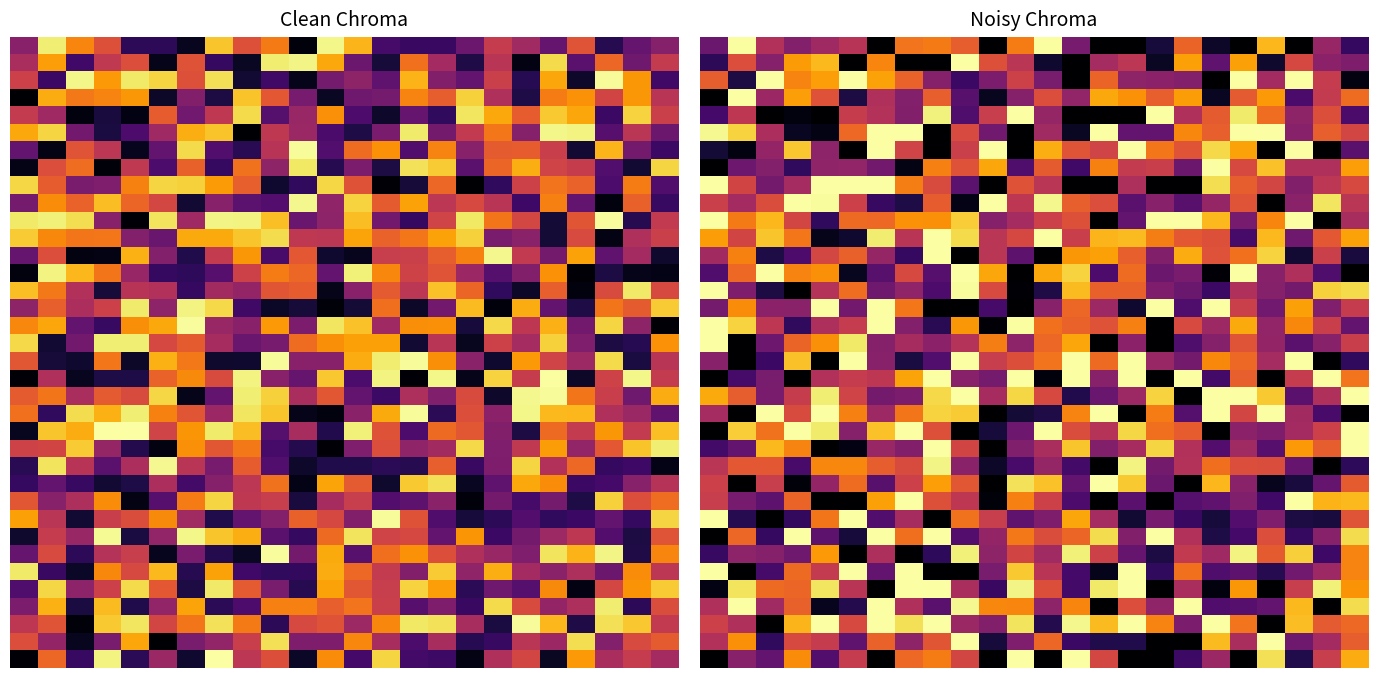

What is the difference between the highest and lowest values at 2?

40.0